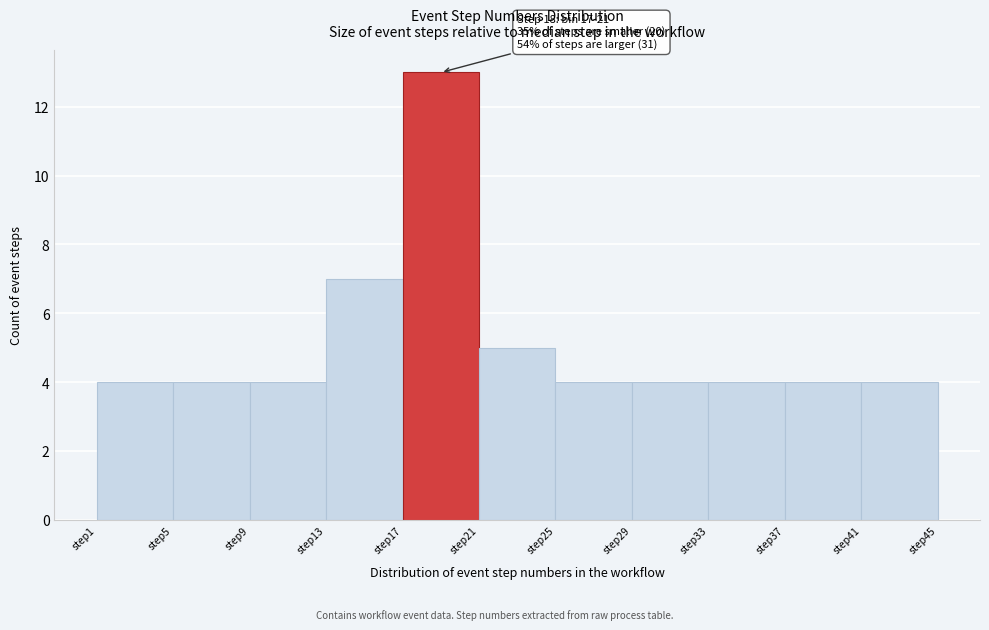

Which range on the x-axis has the tallest bar?

17 to 21